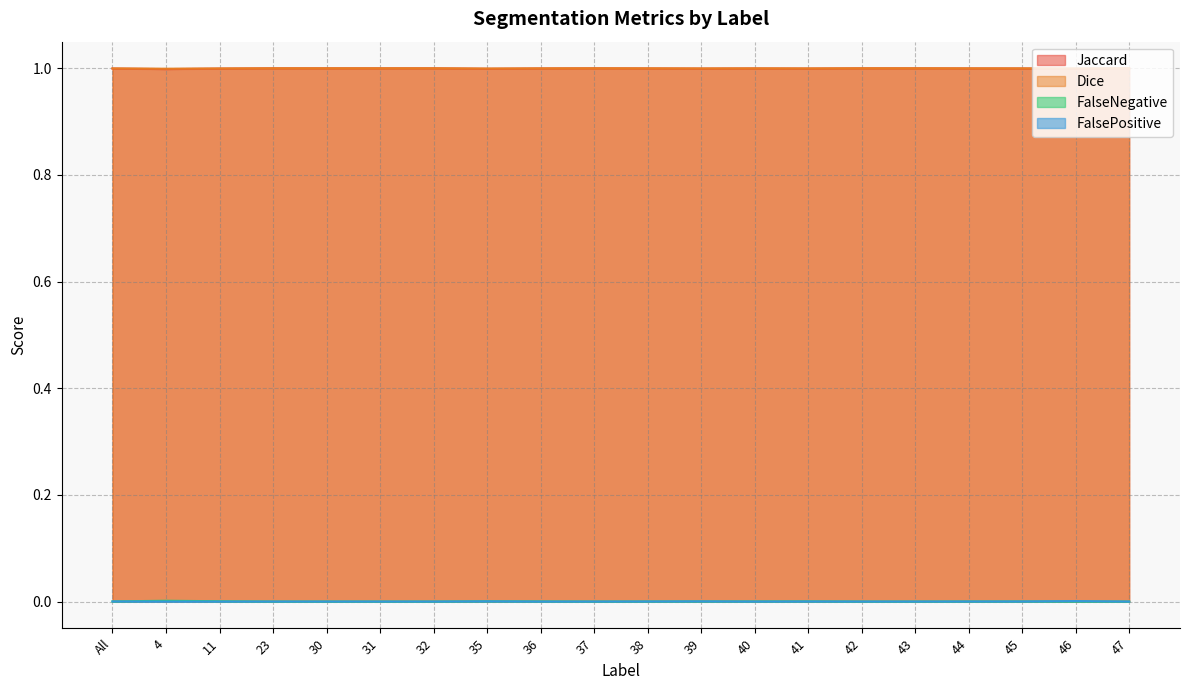

Reading right to left, what are all the values shown in this chart?

Jaccard: 47=1.0	46=1.0	45=1.0	44=1.0	43=1.0	42=1.0	41=1.0	40=1.0	39=1.0	38=1.0	37=1.0	36=1.0	35=1.0	32=1.0	31=1.0	30=1.0	23=1.0	11=1.0	4=1.0	All=1.0
Dice: 47=1.0	46=1.0	45=1.0	44=1.0	43=1.0	42=1.0	41=1.0	40=1.0	39=1.0	38=1.0	37=1.0	36=1.0	35=1.0	32=1.0	31=1.0	30=1.0	23=1.0	11=1.0	4=1.0	All=1.0
FalseNegative: 47=0.0	46=0.0	45=0.0	44=0.0	43=0.0	42=0.0	41=0.0	40=0.0	39=0.0	38=0.0	37=0.0	36=0.0	35=0.0	32=0.0	31=0.0	30=0.0	23=0.0	11=0.0	4=0.0	All=0.0
FalsePositive: 47=0.0	46=0.0	45=0.0	44=0.0	43=0.0	42=0.0	41=0.0	40=0.0	39=0.0	38=0.0	37=0.0	36=0.0	35=0.0	32=0.0	31=0.0	30=0.0	23=0.0	11=0.0	4=0.0	All=0.0